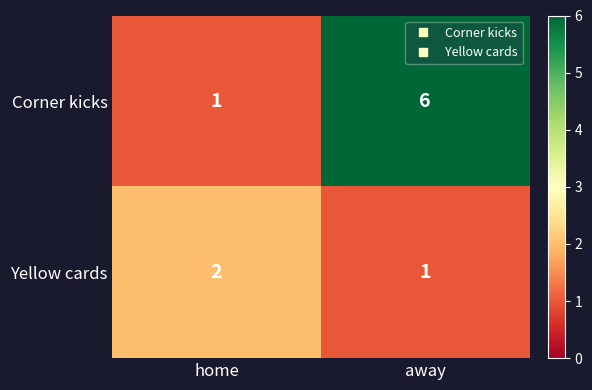

What is the spread (max minus min) of values at away?

5